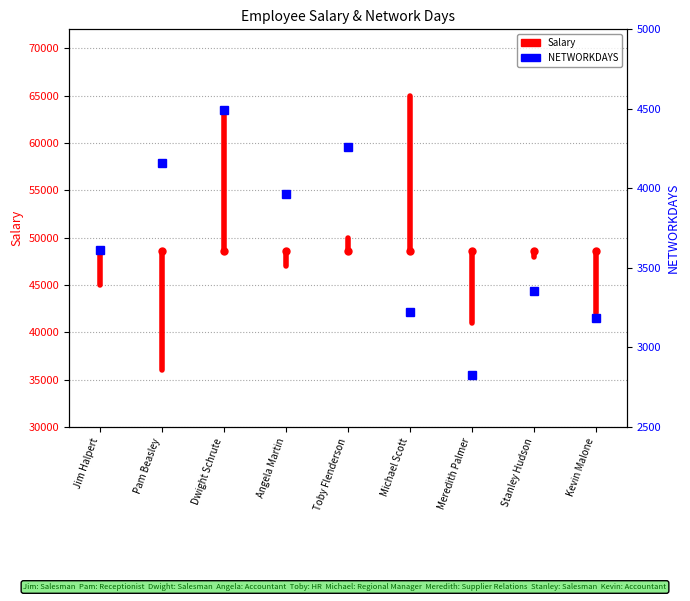

The value at Jim Halpert is 67064.6. True or false?

False